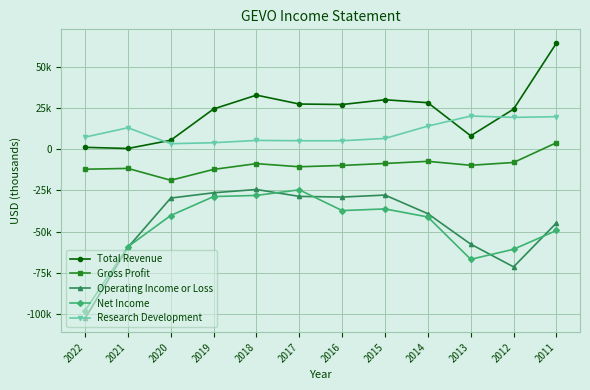

Which series has the largest range (max minus min)?

Operating Income or Loss